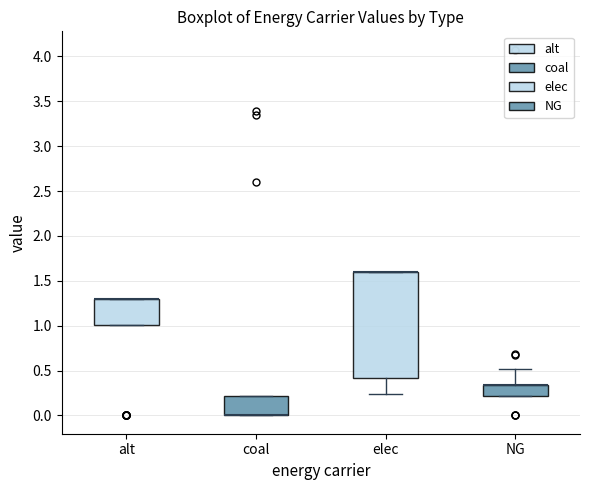

Which box is the tallest, from its lower edge to its upper edge?

elec